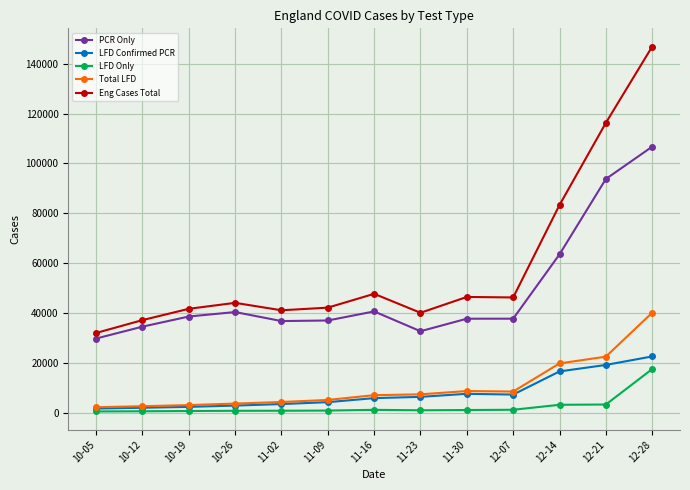

What is the value of the Eng Cases Total point at the 13th from the left?

146851